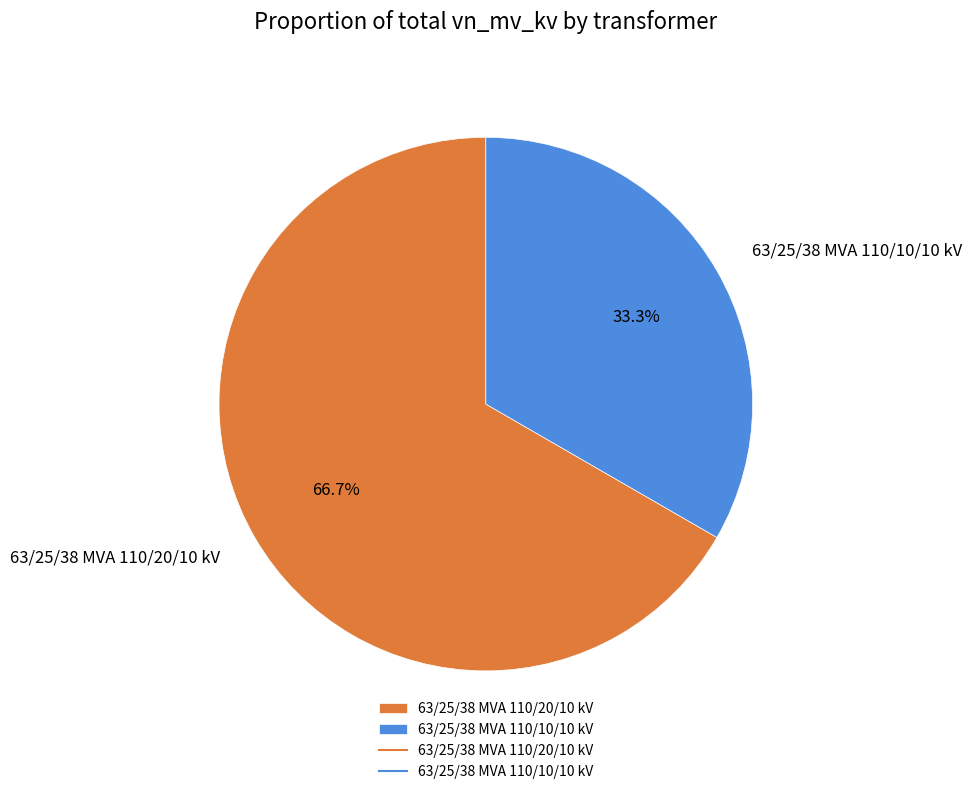

To the nearest percent, what is the combined percentage of 63/25/38 MVA 110/20/10 kV and 63/25/38 MVA 110/10/10 kV?

100%